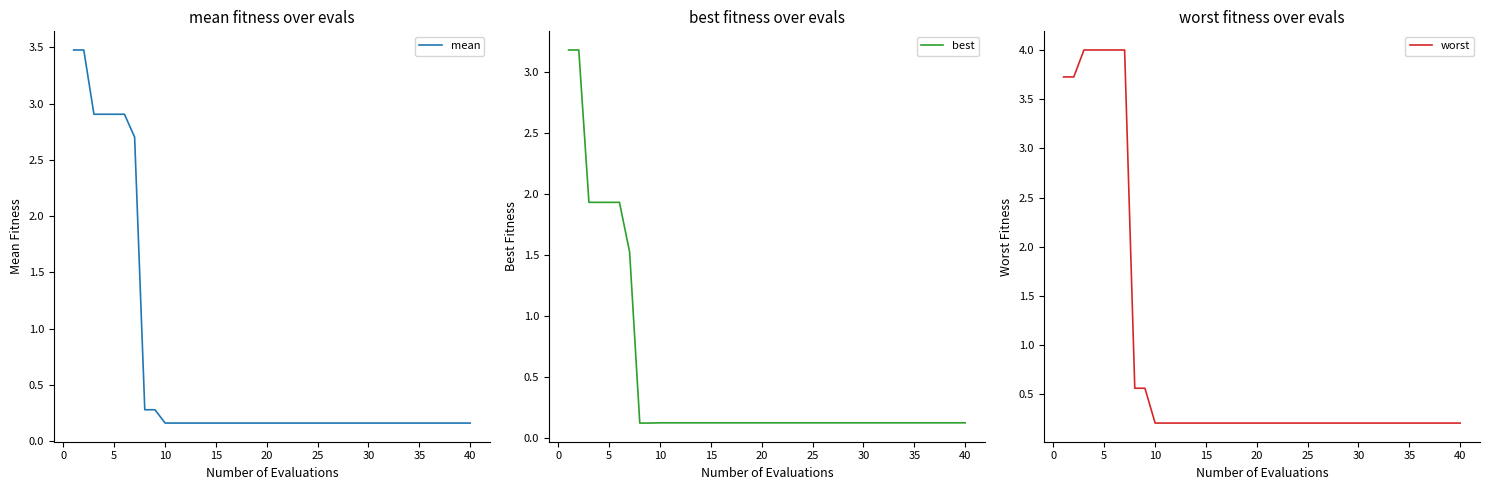

At how many categories does at least one series exceed 3?

7